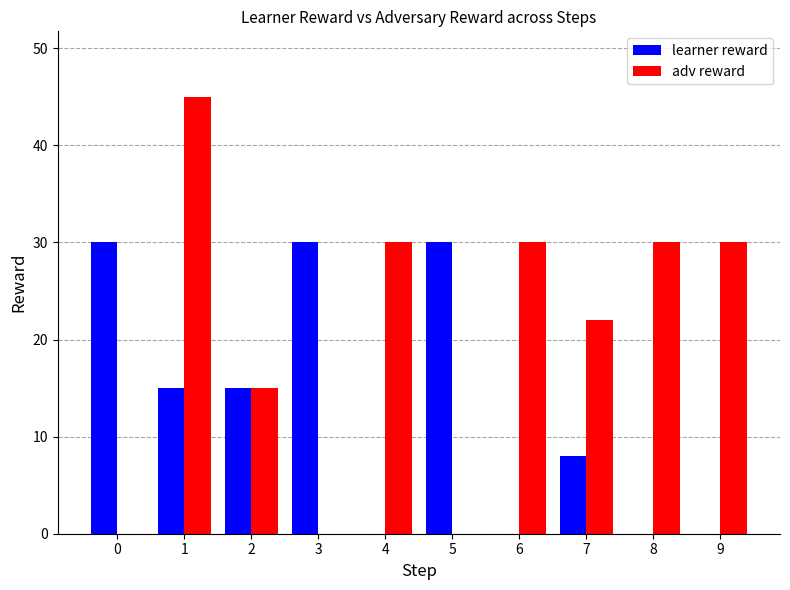

What are all the series names shown in the legend?

learner reward, adv reward